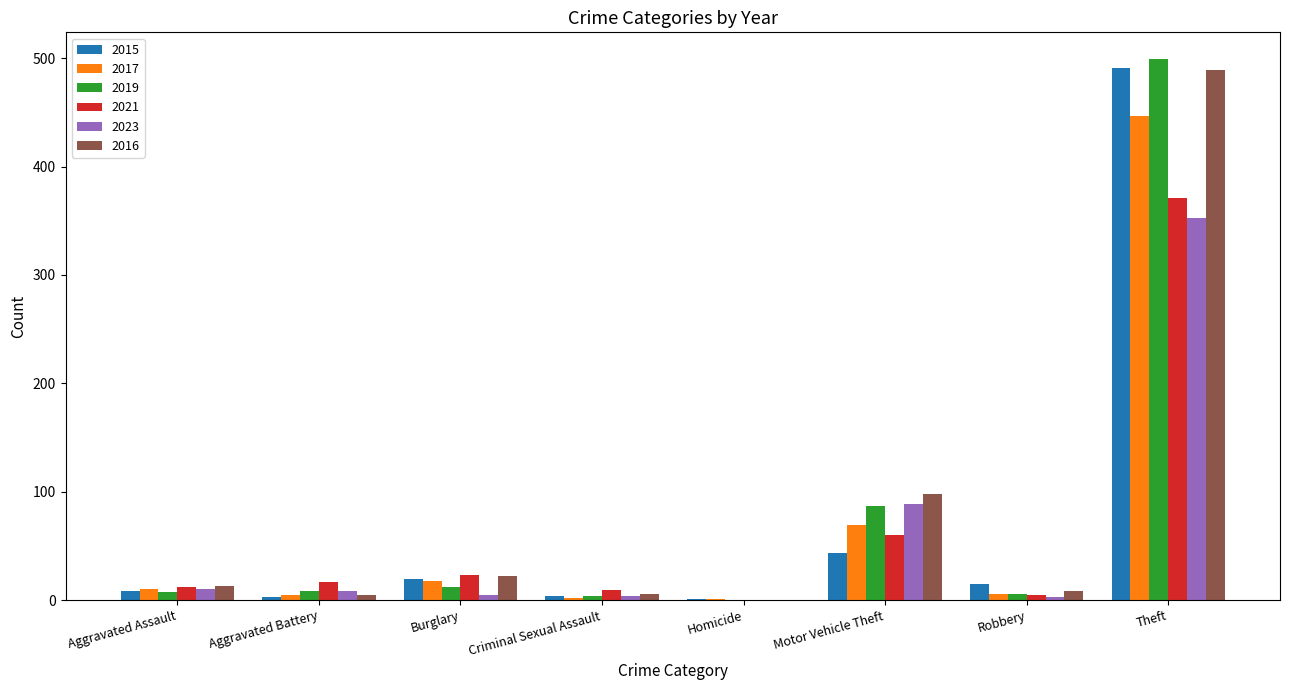

What is the total value across all series at Motor Vehicle Theft?

446